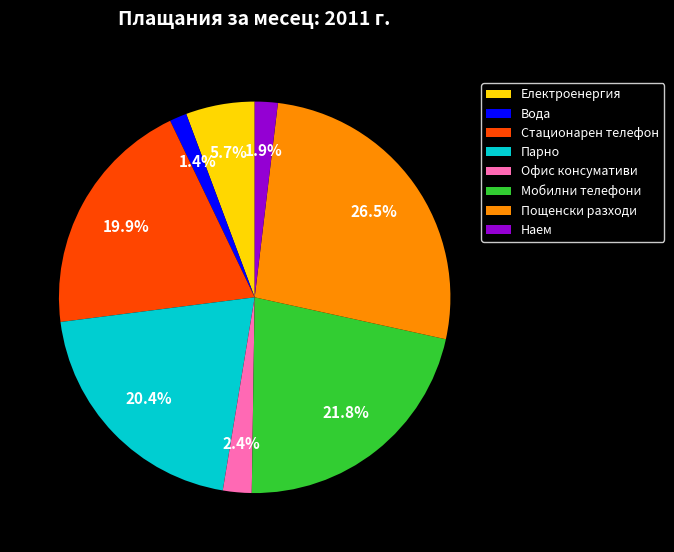

How much of the chart is everything except Пощенски разходи?

73.5%